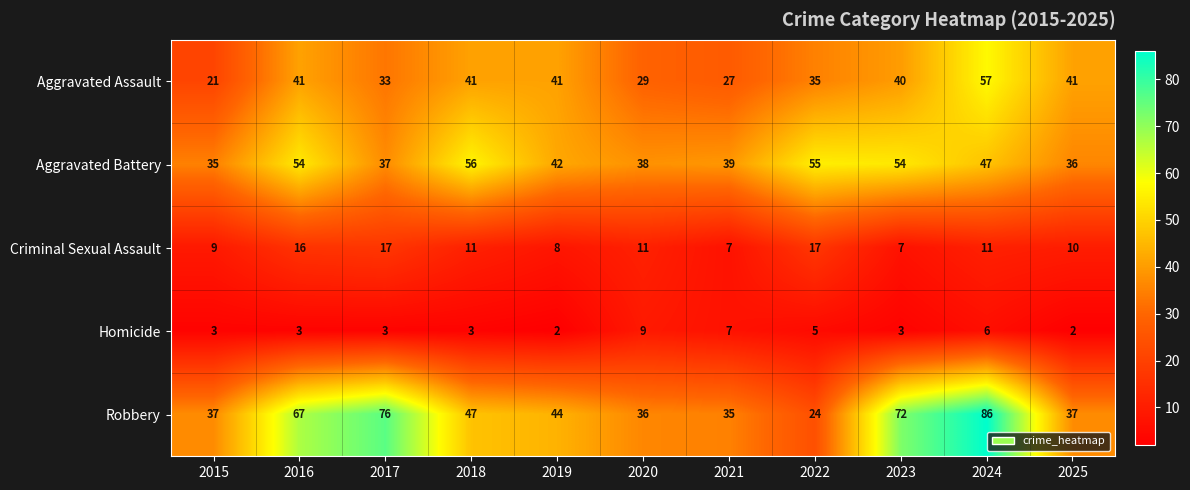

Is it true that Aggravated Assault equals 42 at 2021?

False